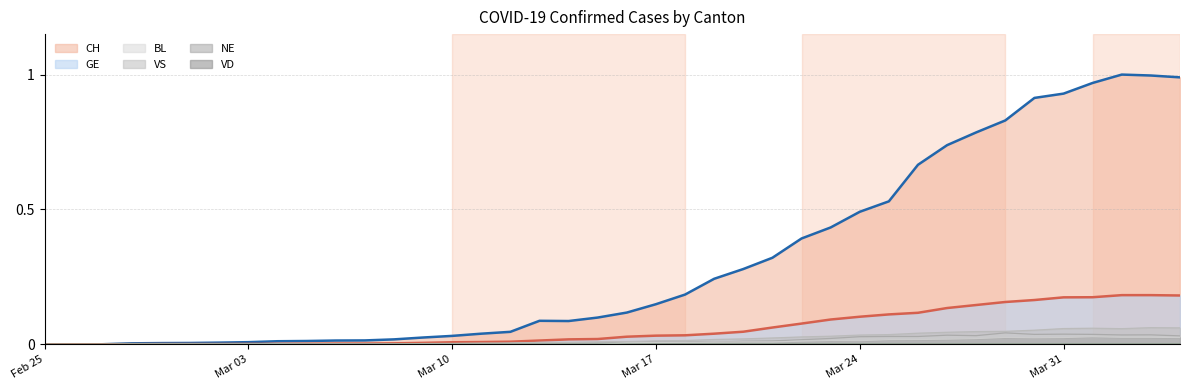

Is it true that CH equals 0.2 at Mar 17?

False